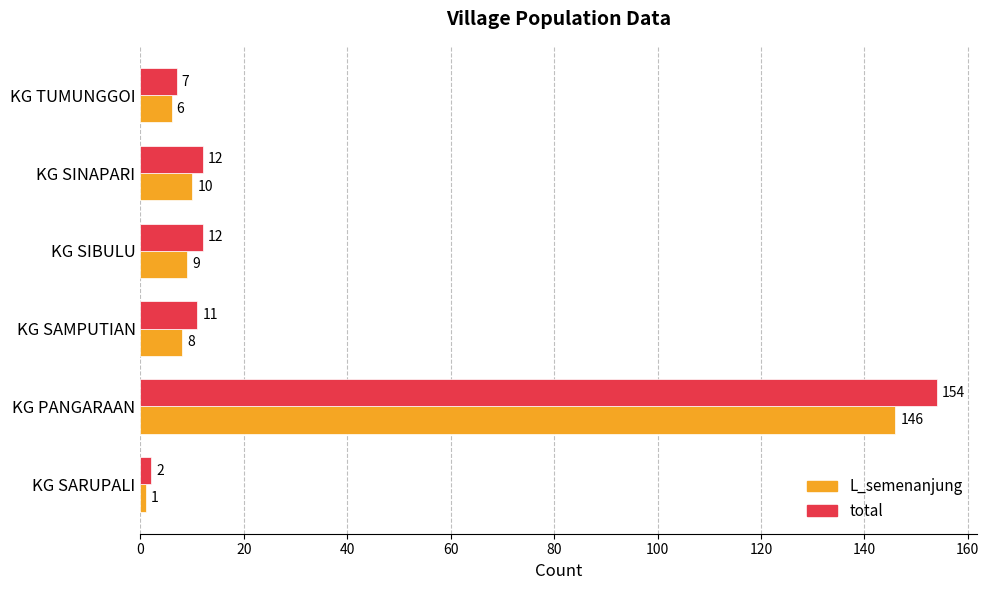

Between KG SAMPUTIAN and KG TUMUNGGOI, which series saw the biggest shift?

total